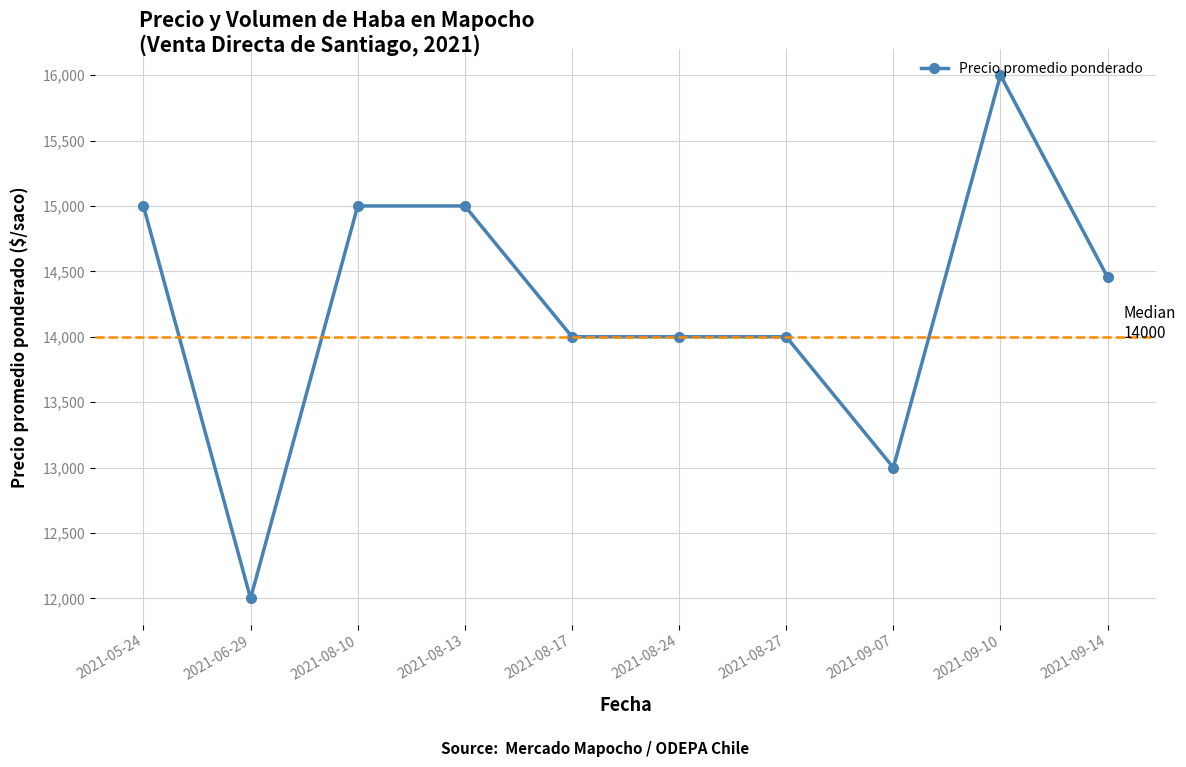

How many data points are less than 14455?

5